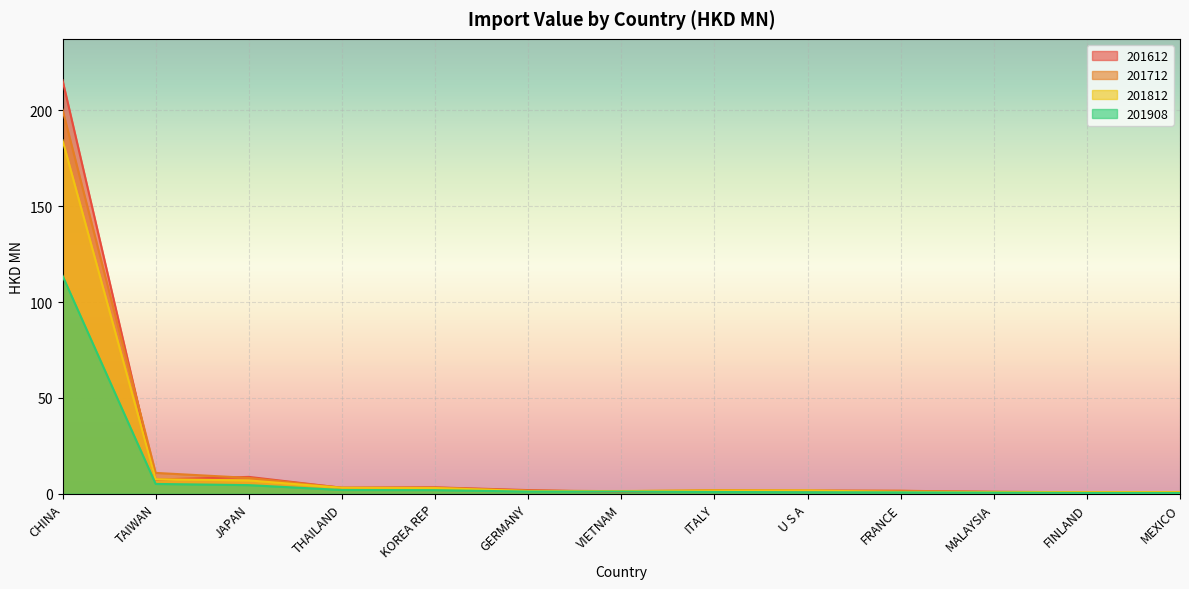

What are all the series names shown in the legend?

201612, 201712, 201812, 201908